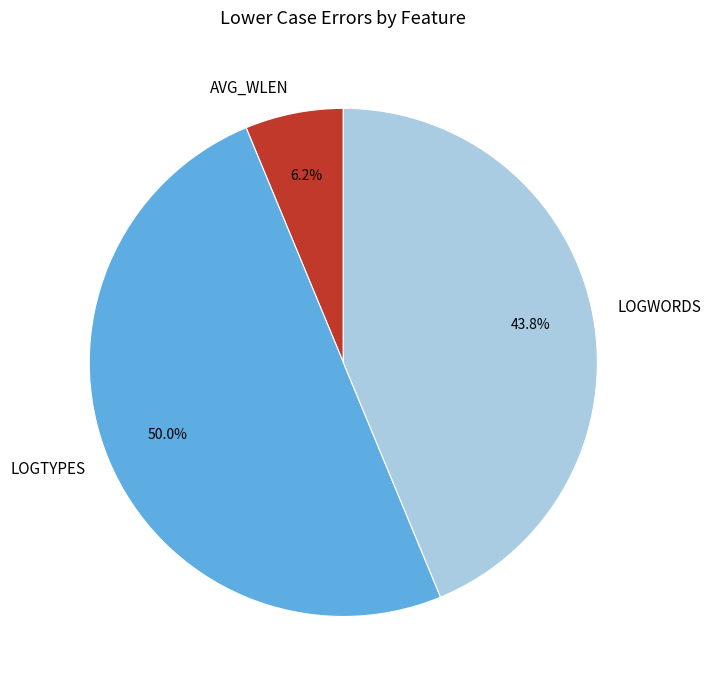

How many slices are in this pie chart?

3